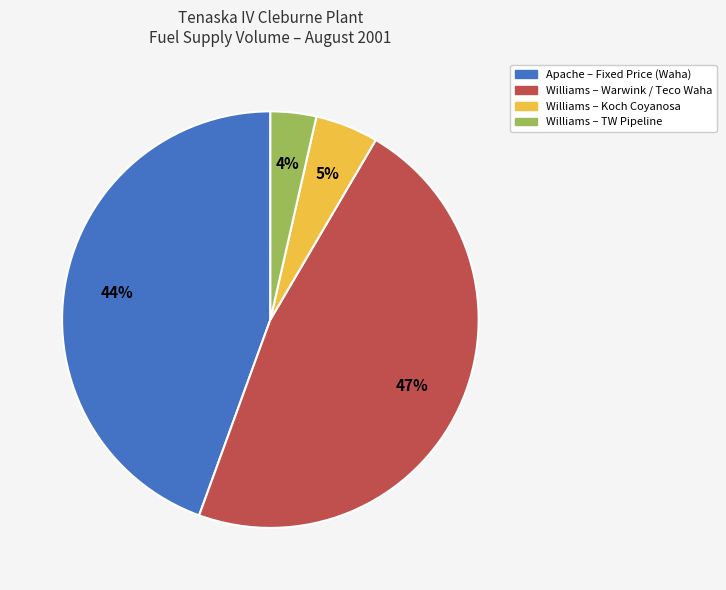

To the nearest percent, what is the difference between the Williams – Warwink / Teco Waha and Apache – Fixed Price (Waha) slice percentages?

3%